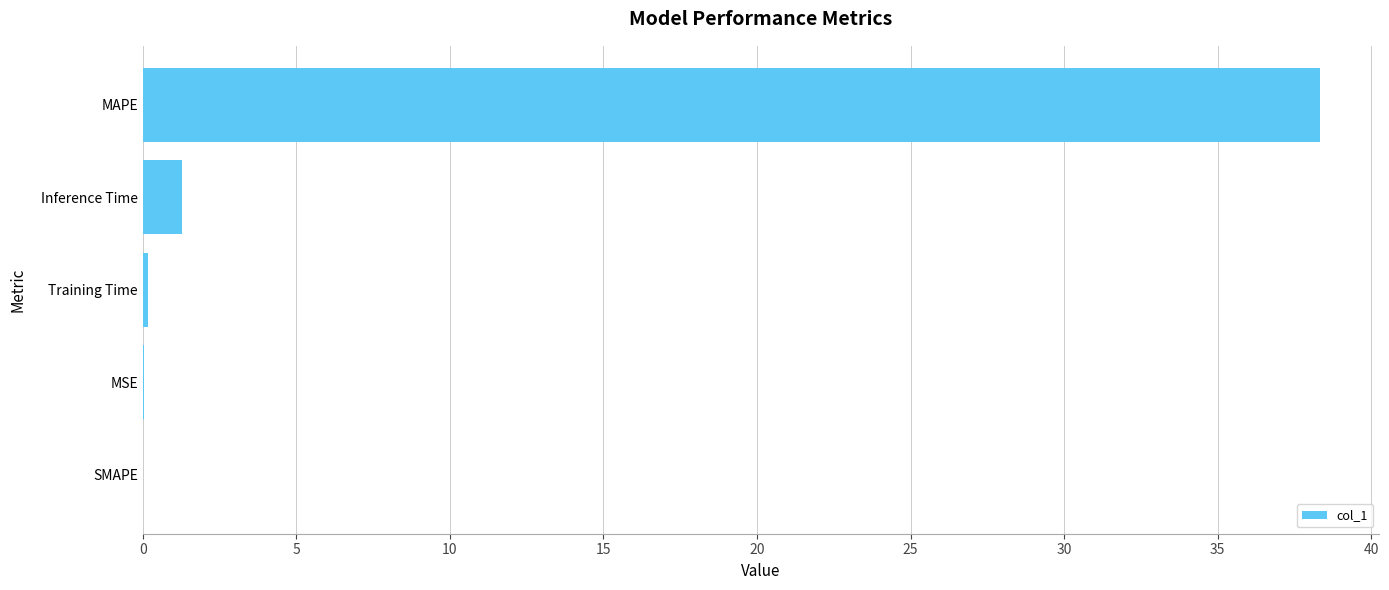

At which category does the chart reach its peak across all series?

MAPE